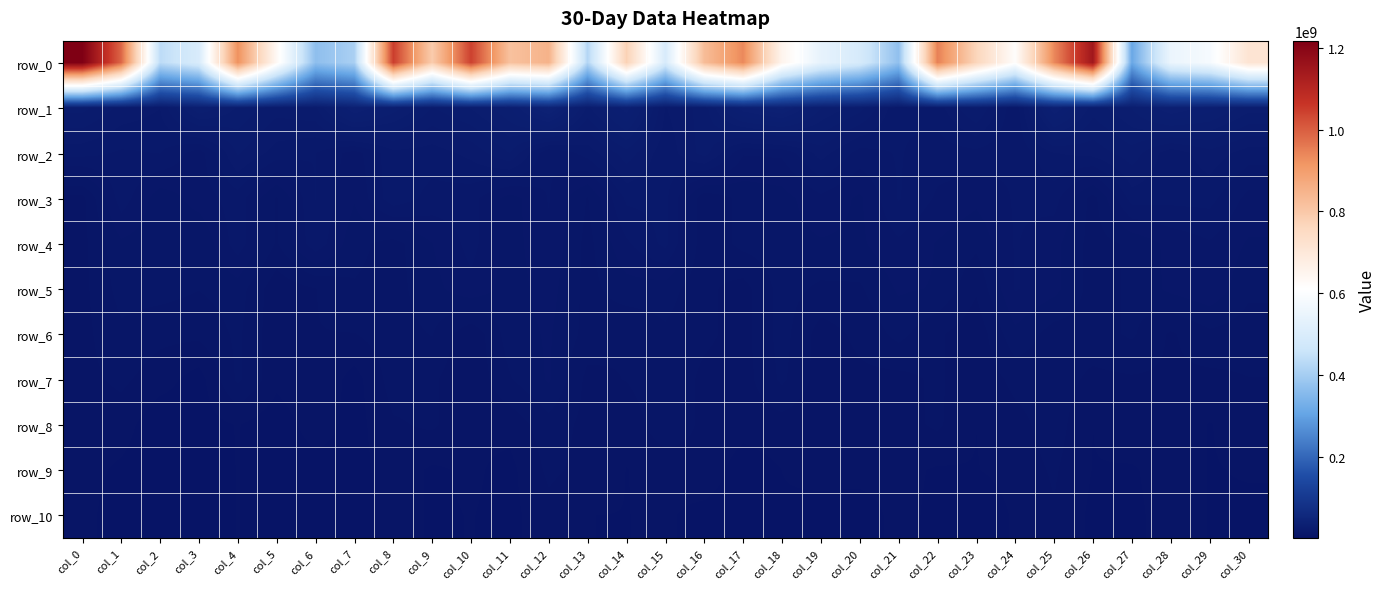

What is the greatest value displayed?

1217214807.2